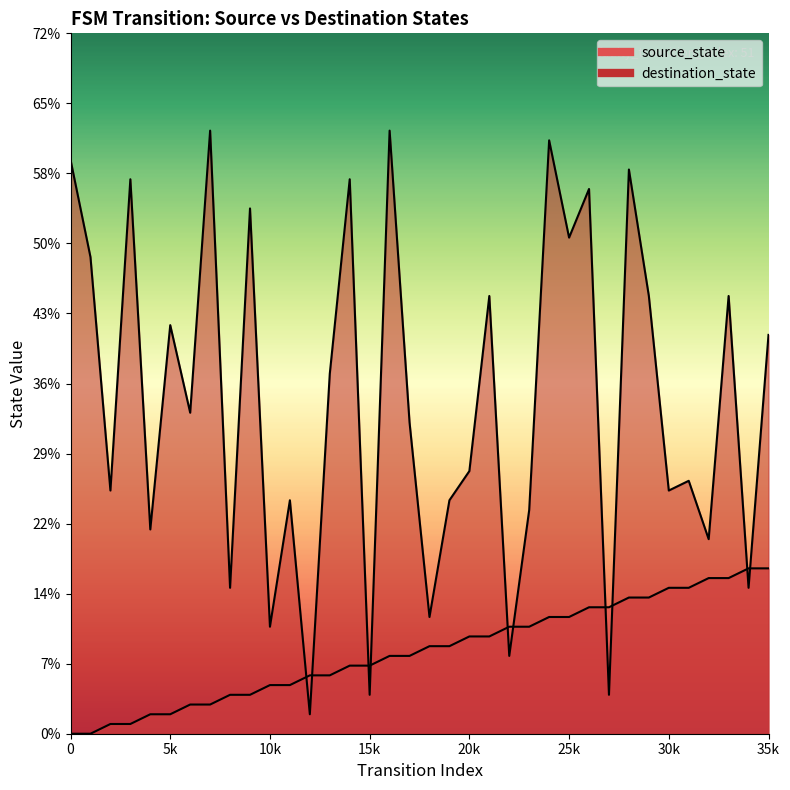

Which has a higher value, 32 or 4?

32